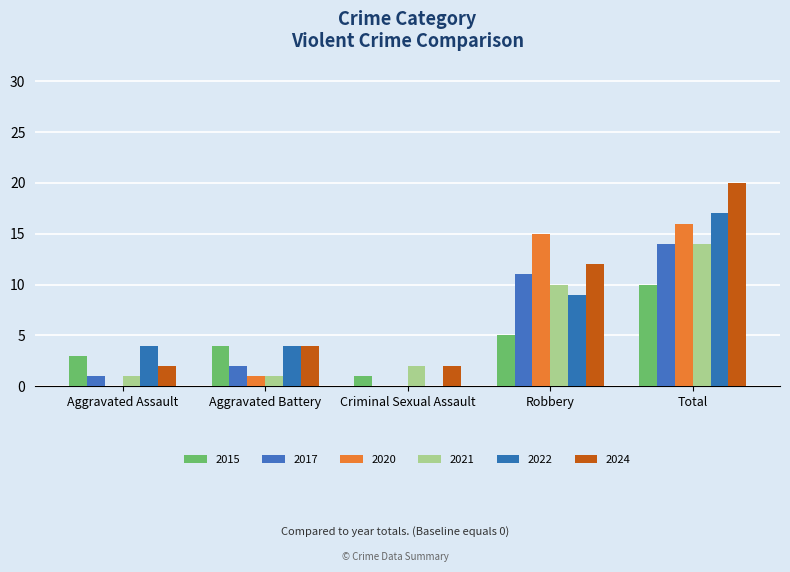

What are all the series names shown in the legend?

2015, 2017, 2020, 2021, 2022, 2024